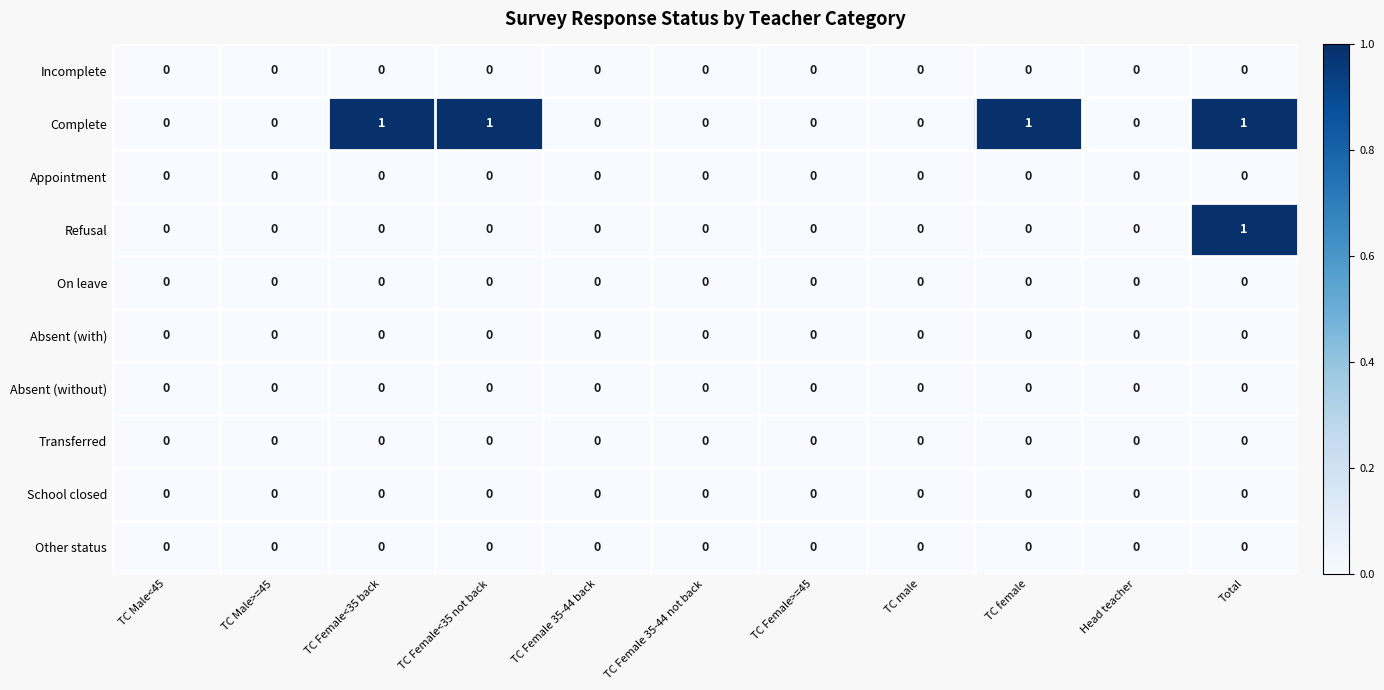

How many Refusal values are between 0 and 1?

11